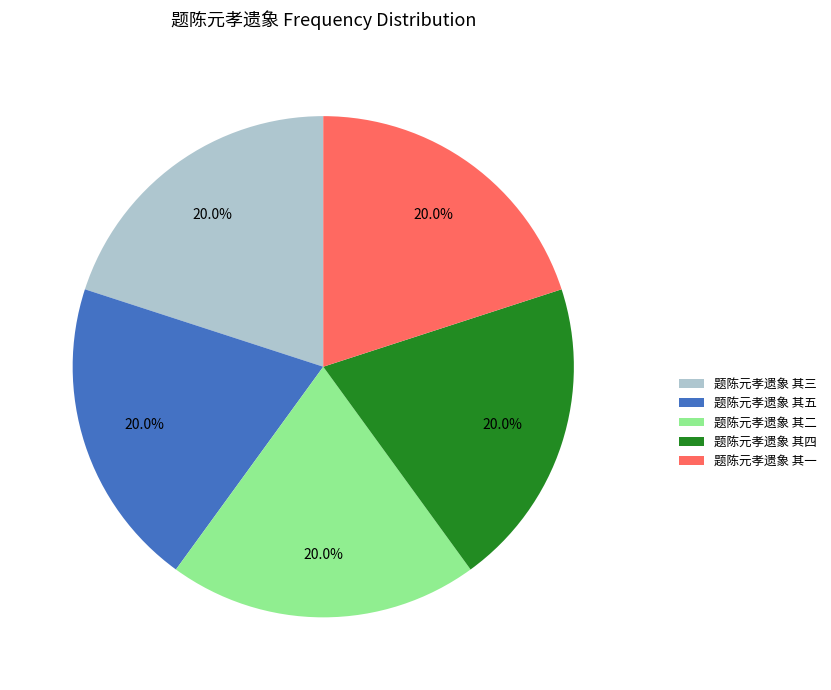

Is there a majority slice in this chart?

No